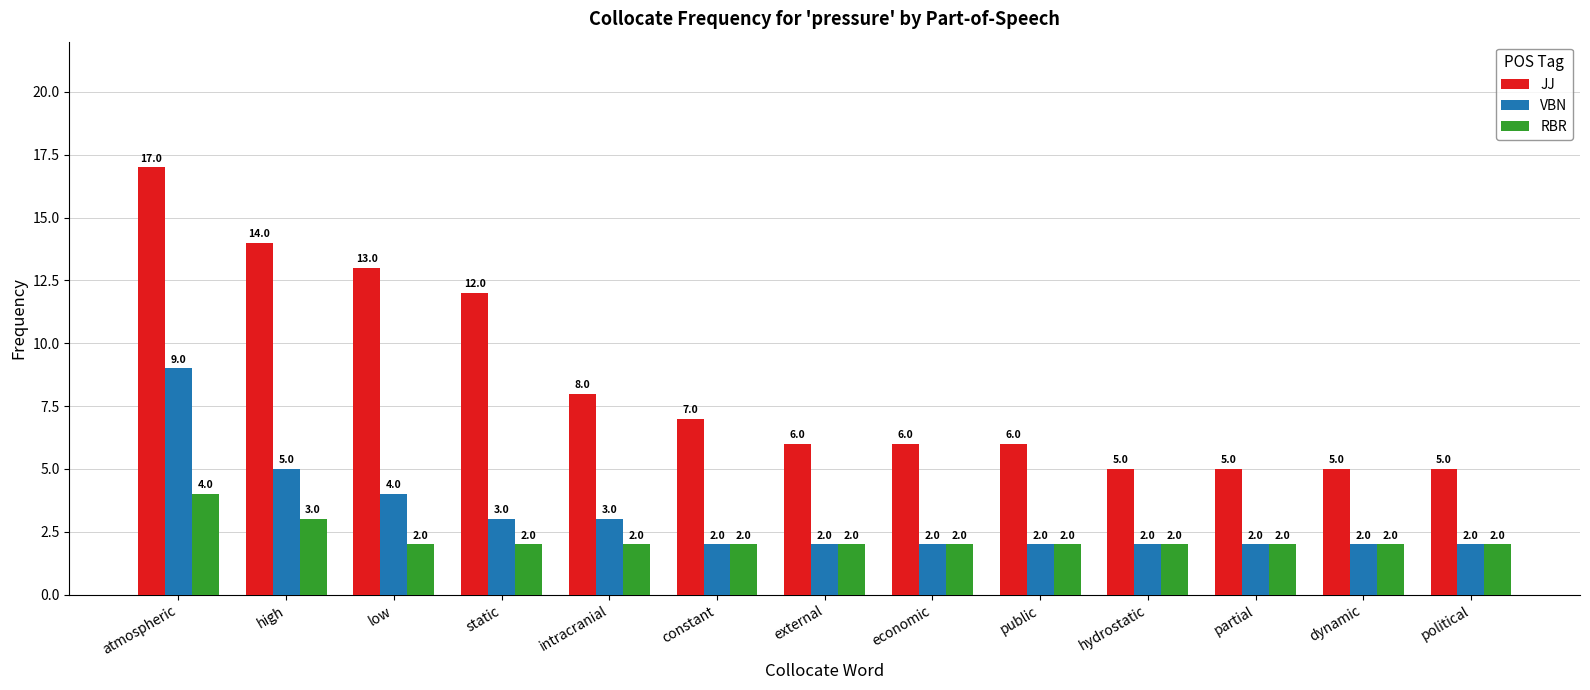

At which label does JJ first exceed 6?

atmospheric